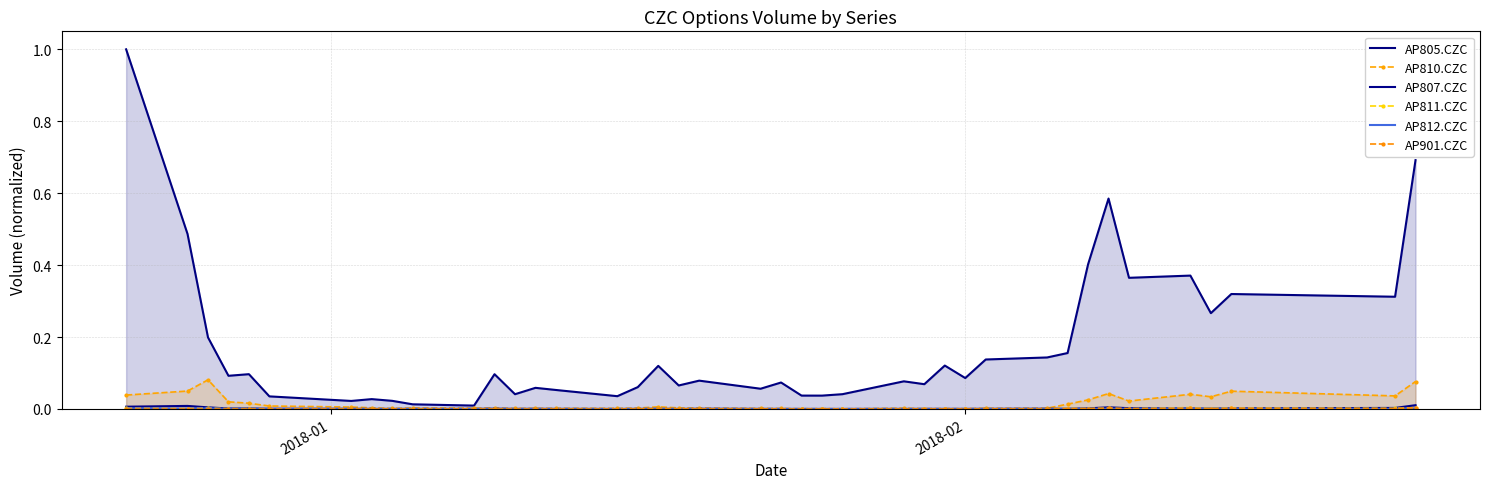

Is the value of AP810.CZC at 29 greater than the value of AP901.CZC at 11?

Yes